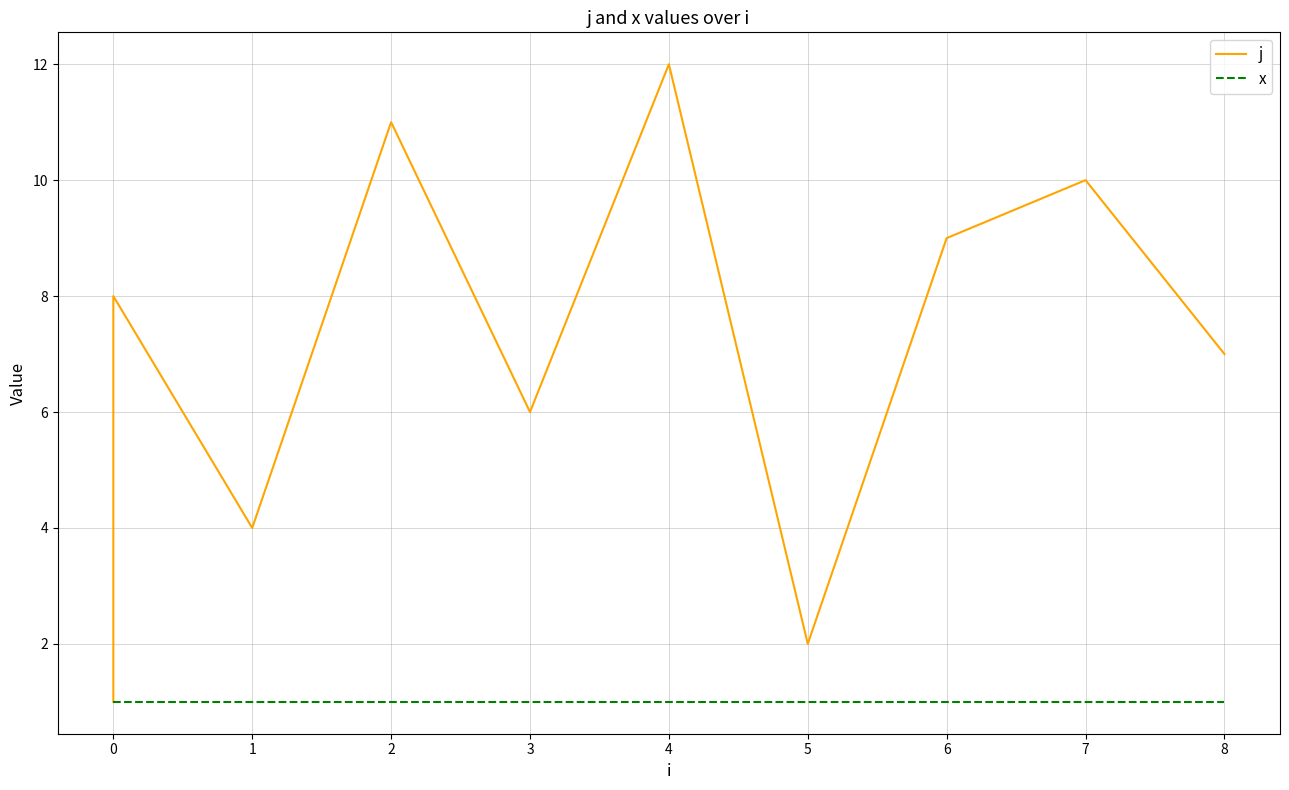

Which series has the largest total across all categories?

j